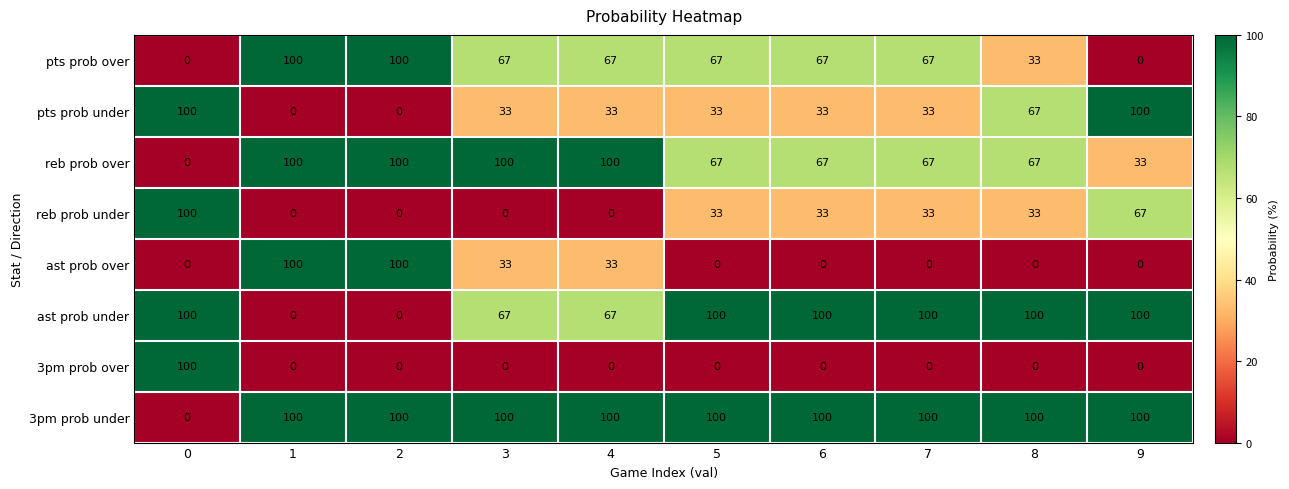

What is the difference between the highest and lowest values at 1?

100